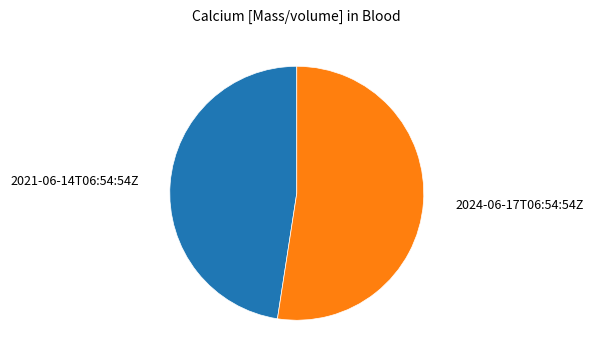

True or false: 2024-06-17T06:54:54Z accounts for 52% of the total.

True